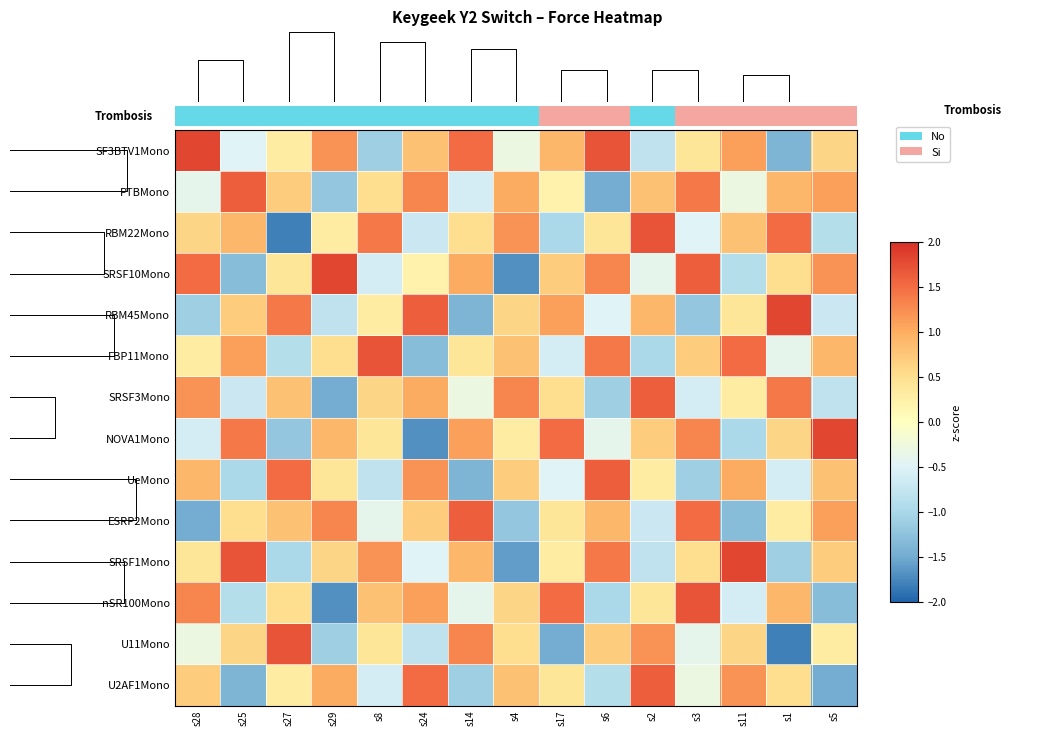

At which label does UeMono reach its peak?

s6